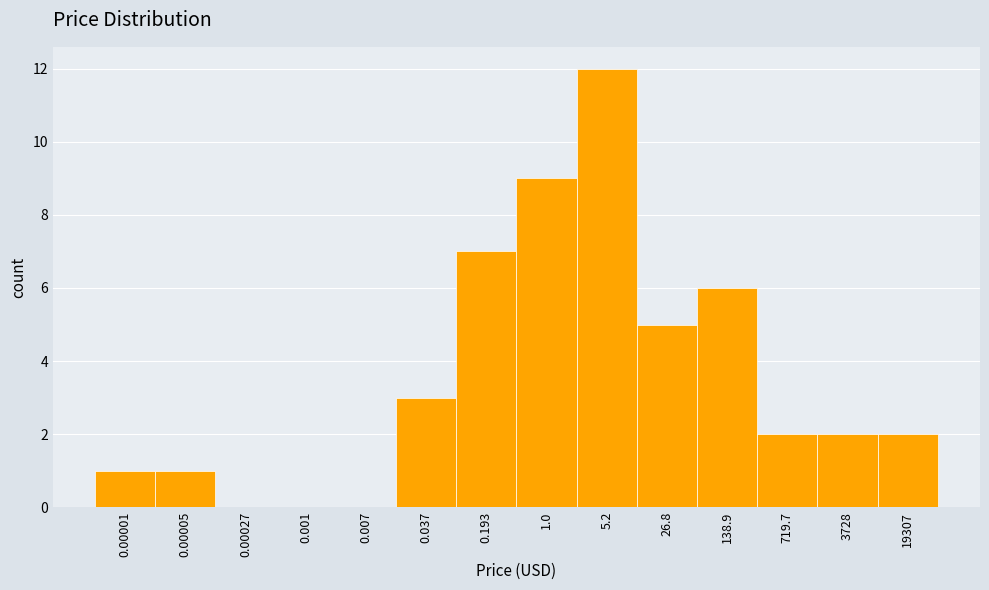

Reading left to right, list all the values displayed in this chart.

0.00001=1	0.00005=1	0.00027=0	0.001=0	0.007=0	0.037=3	0.193=7	1.0=9	5.2=12	26.8=5	138.9=6	719.7=2	3728=2	19307=2